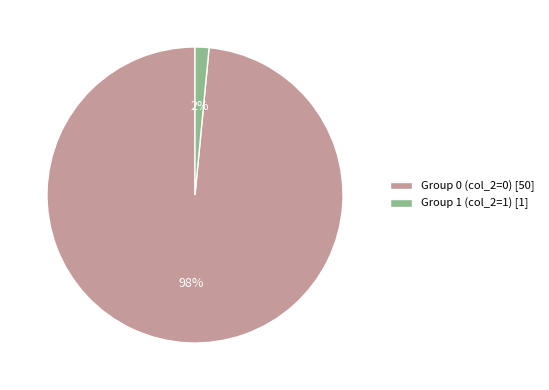

To the nearest percent, what is the combined percentage of Group 0 (col_2=0) [50] and Group 1 (col_2=1) [1]?

100%